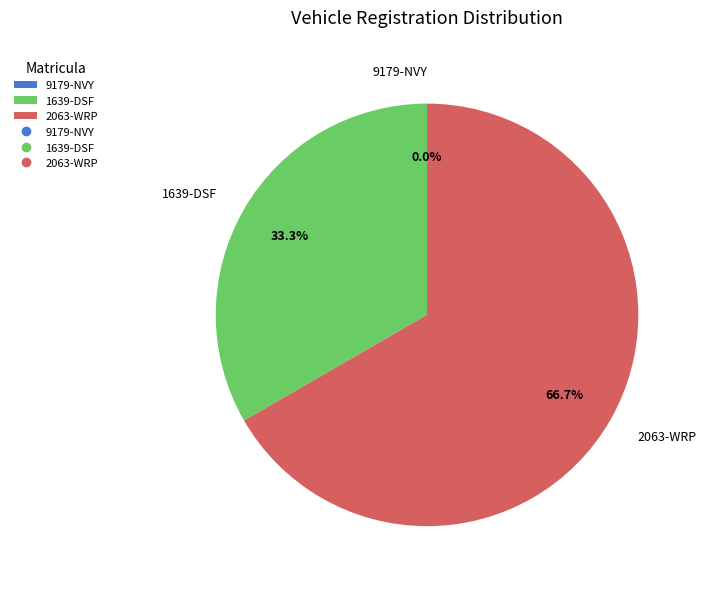

To the nearest percent, what is the difference between the largest and smallest slice percentages?

67%